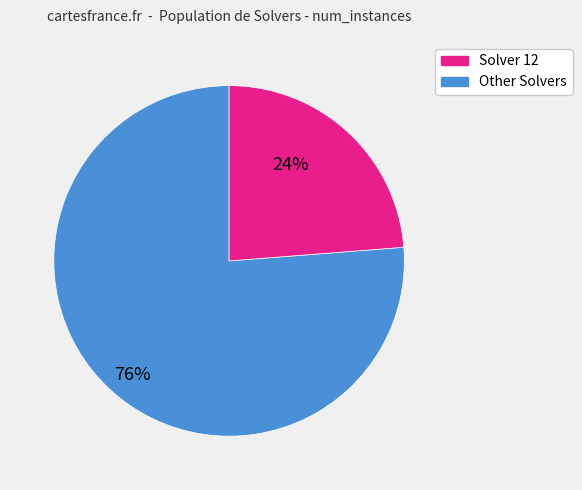

Is there any slice that represents more than half of the pie?

Yes